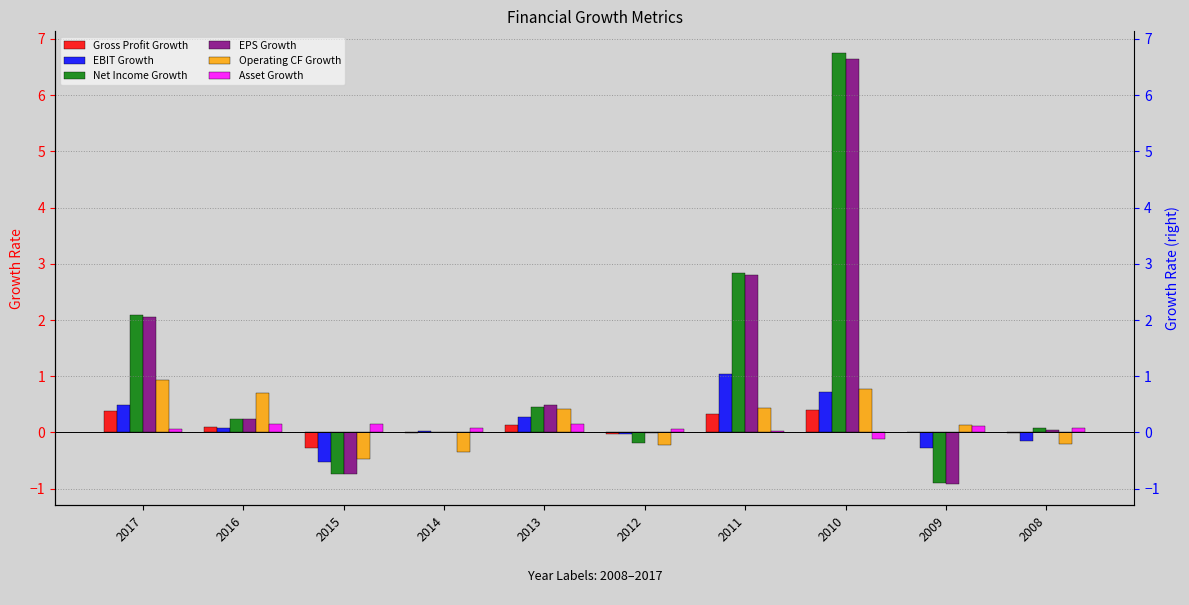

What is the difference between the Net Income Growth values at 2011 and 2012?

3.0